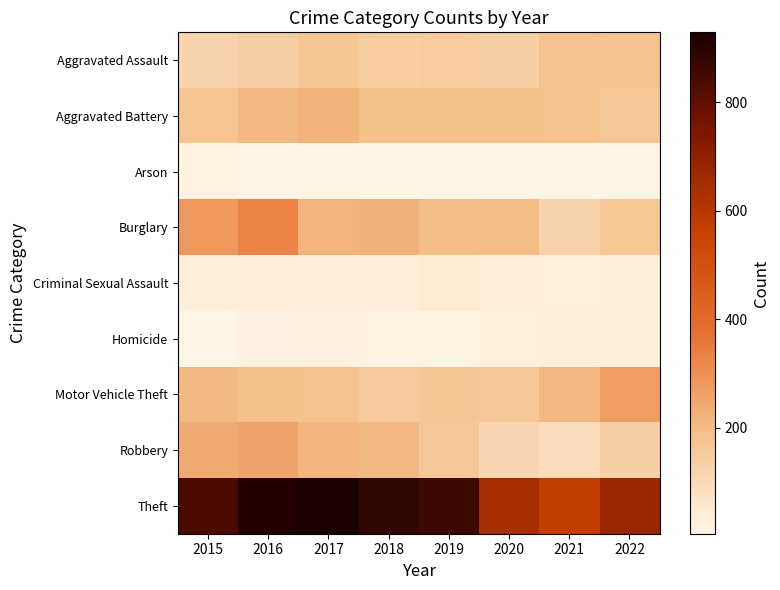

Which label corresponds to the smallest value in the chart?

2018